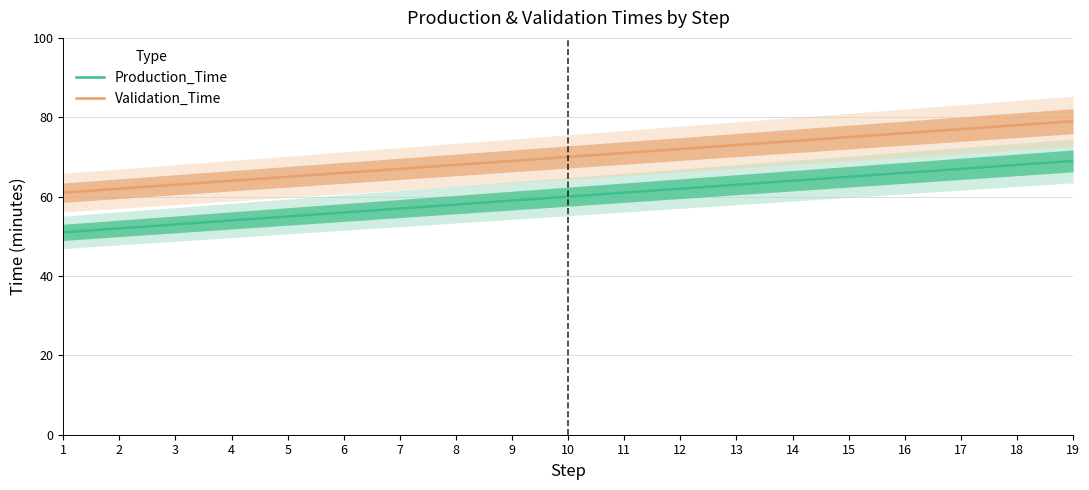

True or false: Validation_Time and Production_Time intersect in this chart.

False